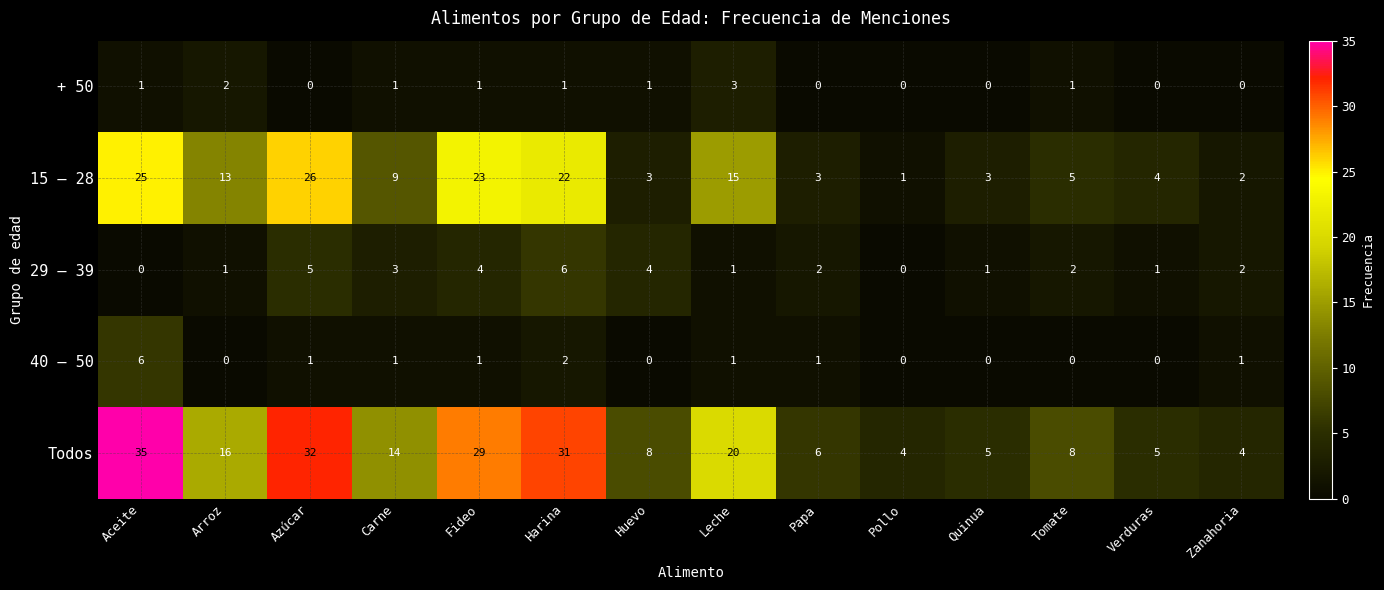

Which series has the largest range (max minus min)?

Todos